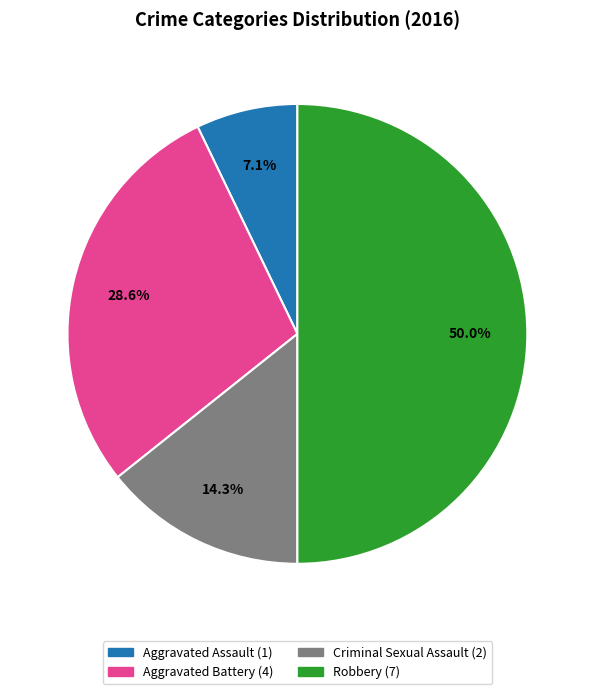

Combined, do Aggravated Battery and Robbery account for over 50%?

Yes